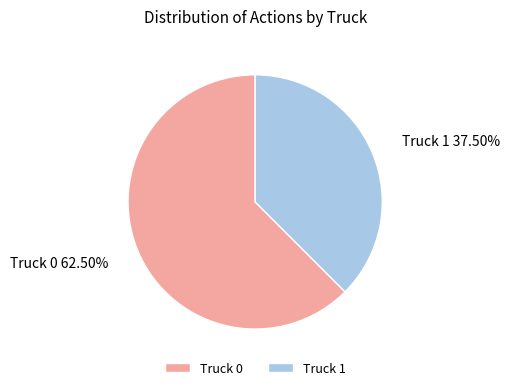

Rank the categories by value from highest to lowest.

Truck 0, Truck 1